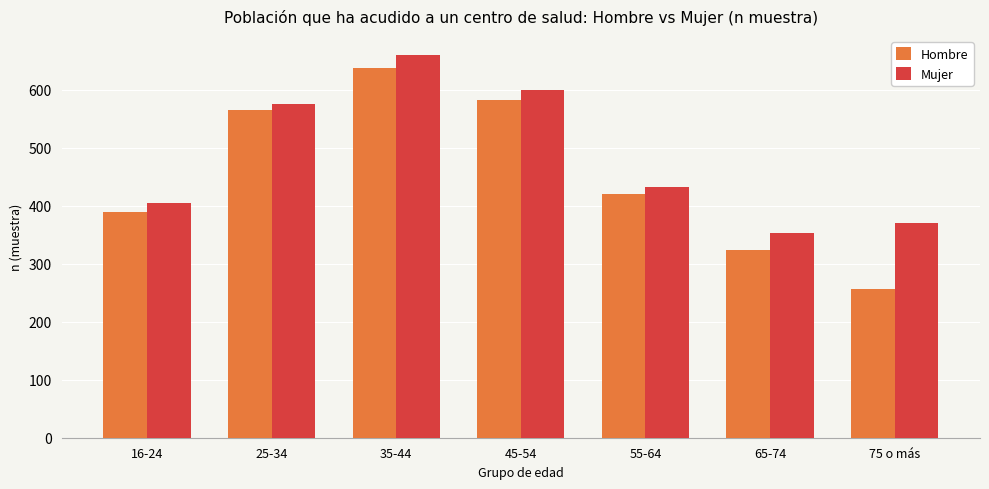

How many groups of bars are there?

7